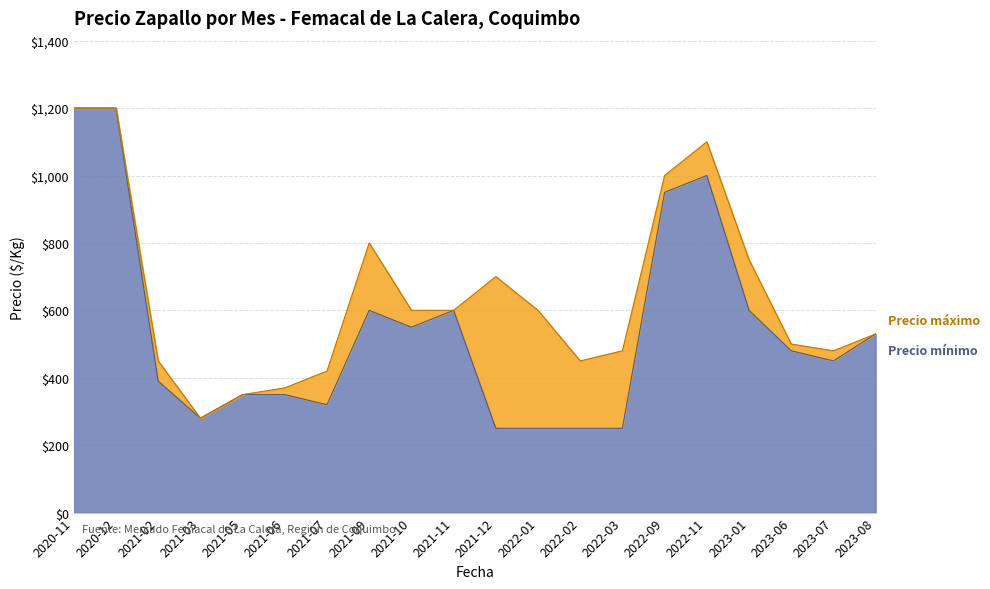

Reading left to right, what are all the values shown in this chart?

Precio mínimo: 1200	1200	390	280	350	350	320	600	550	600	250	250	250	250	950	1000	600	480	450	530
Precio máximo: 1200	1200	450	280	350	370	420	800	600	600	700	600	450	480	1000	1100	750	500	480	530